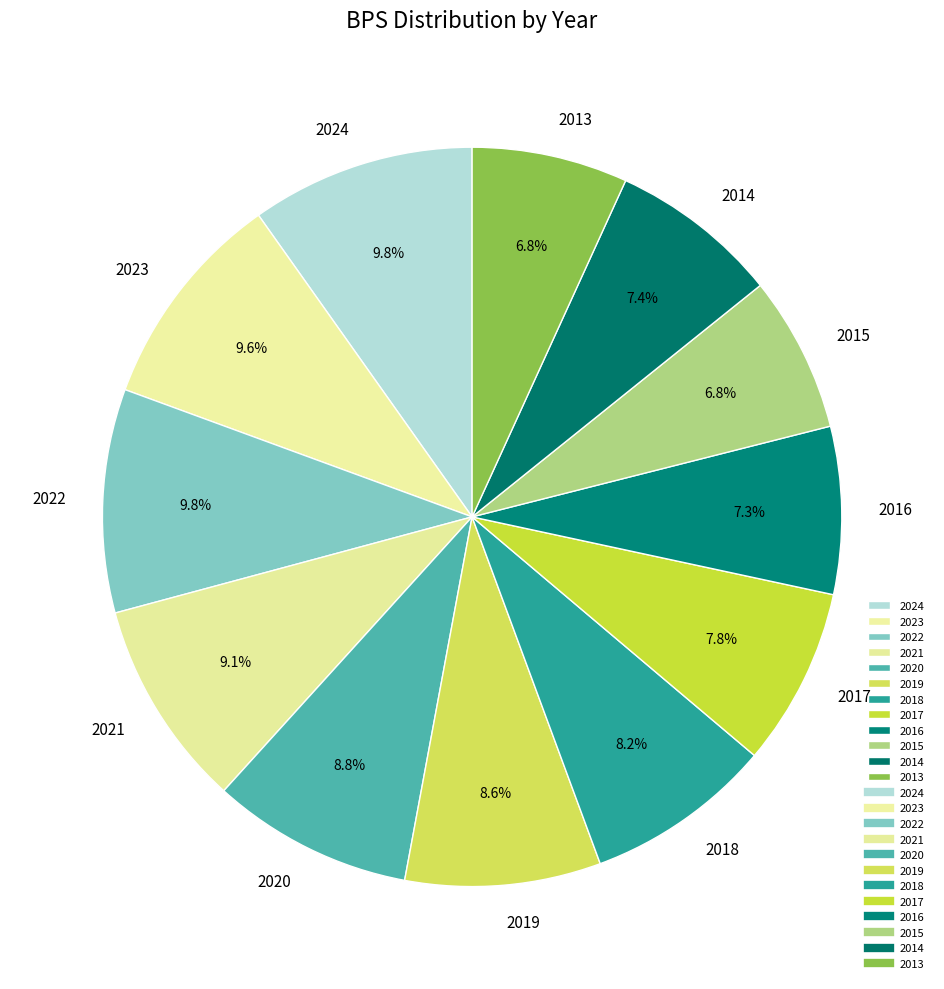

To the nearest percent, what is the difference between the largest and smallest slice percentages?

3%